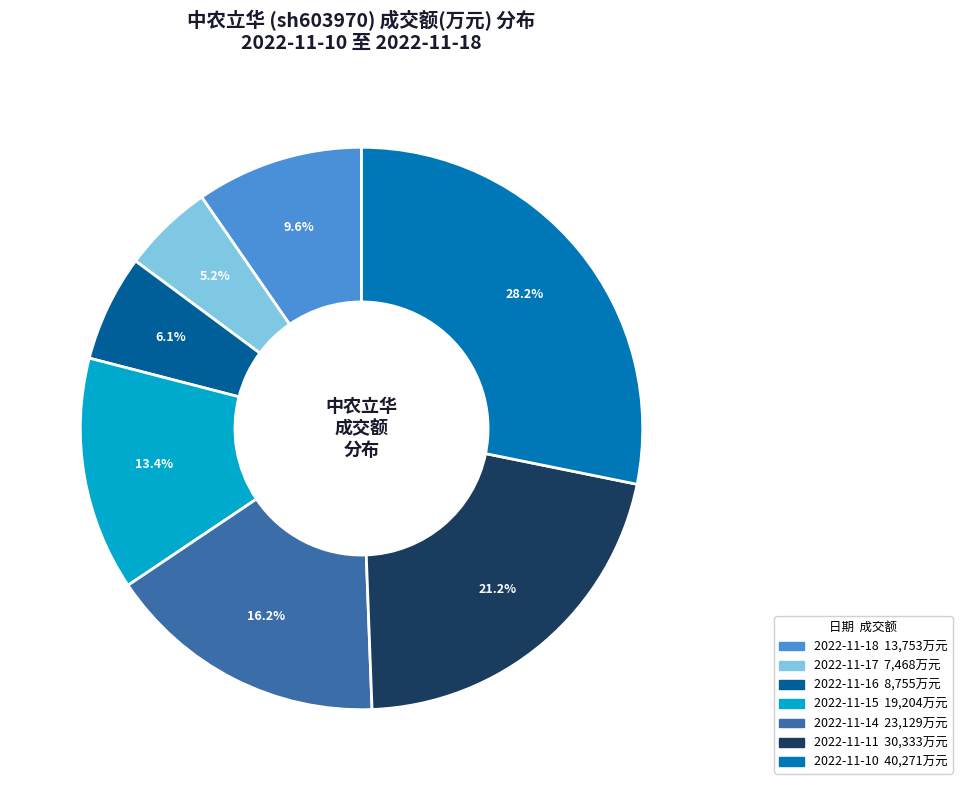

What percentage is the 2022-11-11 slice, to the nearest percent?

21%